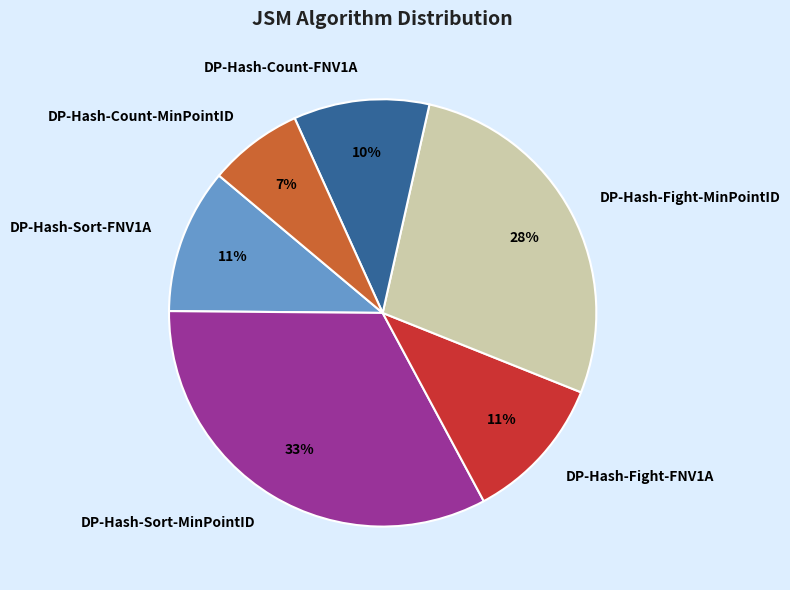

Is there a majority slice in this chart?

No